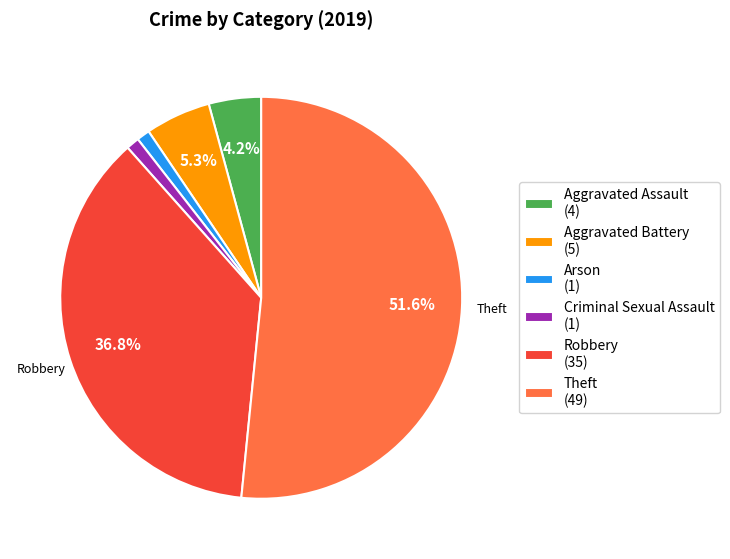

Which has a higher value, Aggravated Assault (4) or Aggravated Battery (5)?

Aggravated Battery (5)